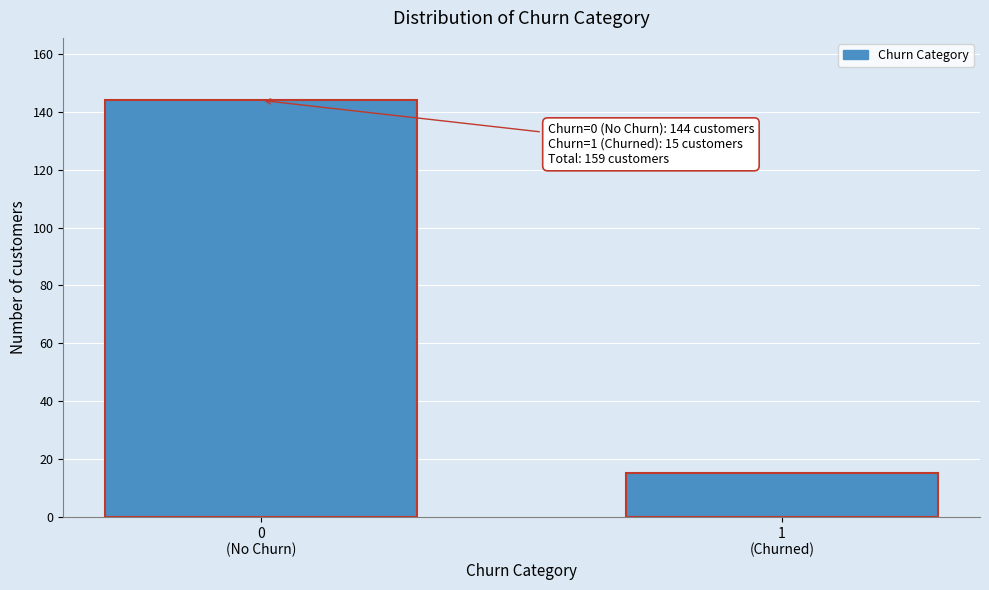

Reading left to right, extract all data points from this chart.

144	15